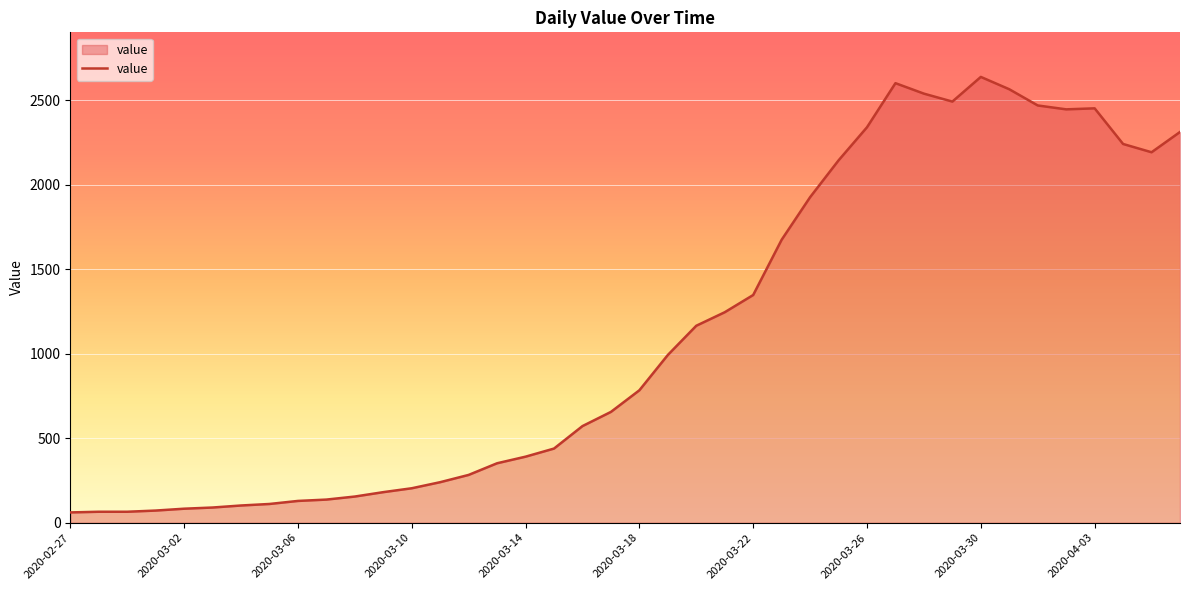

What is the minimum value shown in the chart?

61